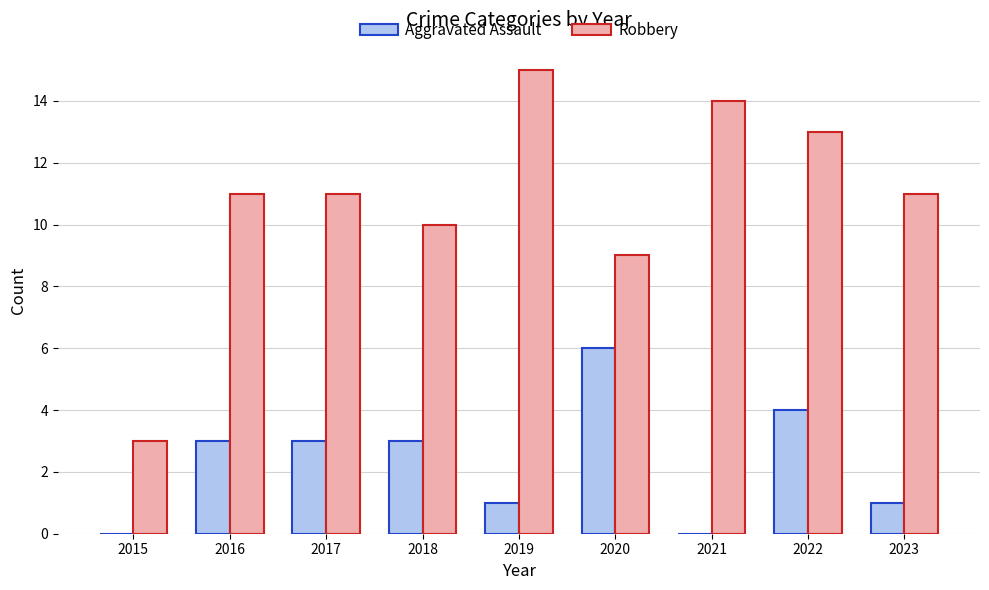

Are the bars grouped side by side (vs. stacked)?

Yes